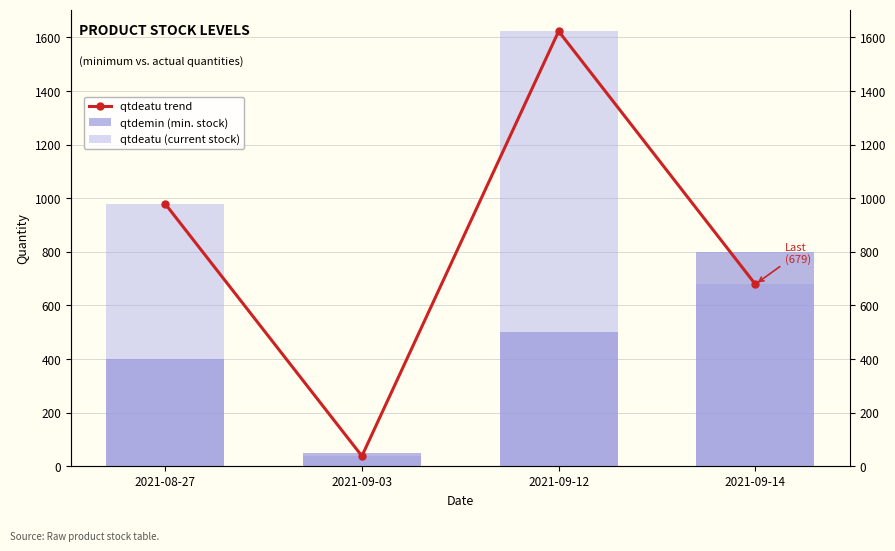

Reading right to left, transcribe all the data shown in this chart.

qtdeatu trend: 2021-09-14=679	2021-09-12=1623	2021-09-03=38	2021-08-27=979
qtdemin (min. stock): 2021-09-14=800	2021-09-12=500	2021-09-03=50	2021-08-27=400
qtdeatu (current stock): 2021-09-14=679	2021-09-12=1623	2021-09-03=38	2021-08-27=979